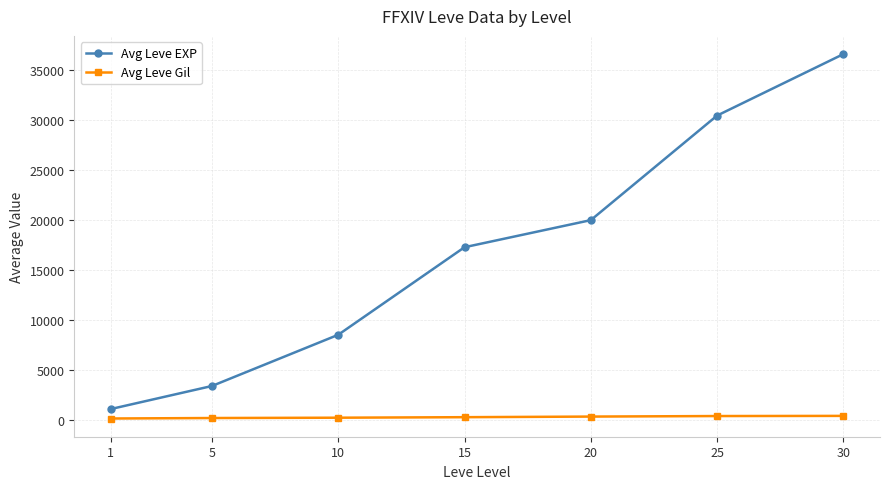

What is the greatest value displayed?

36640